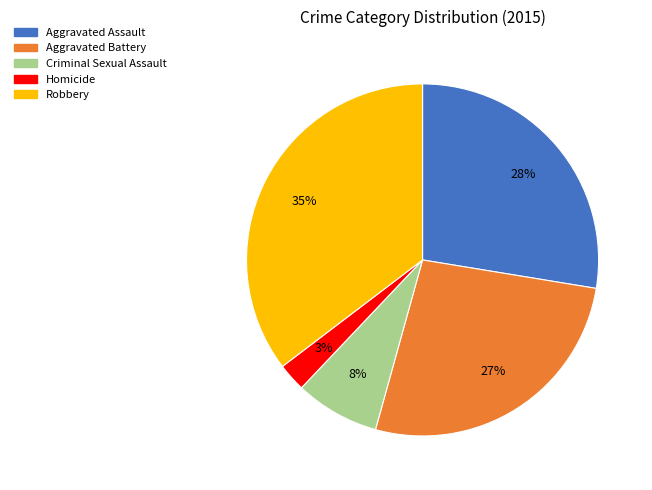

What is the smallest slice in the pie chart?

Homicide